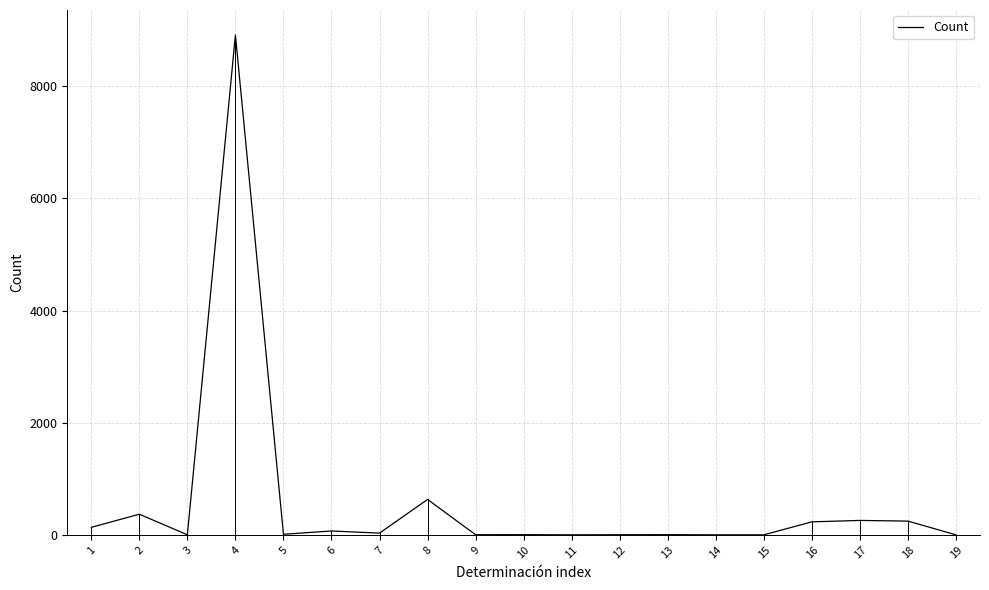

At which label is the value closest to 4456?

8